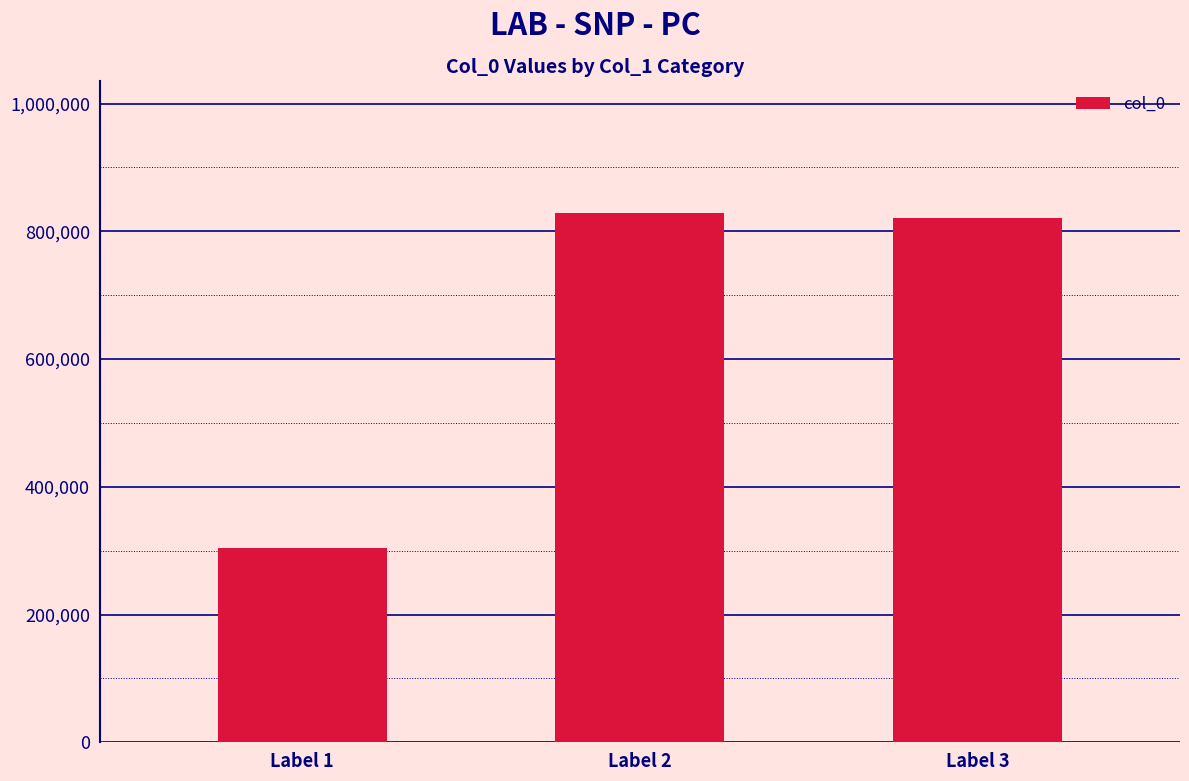

Count the number of categories in the chart.

3